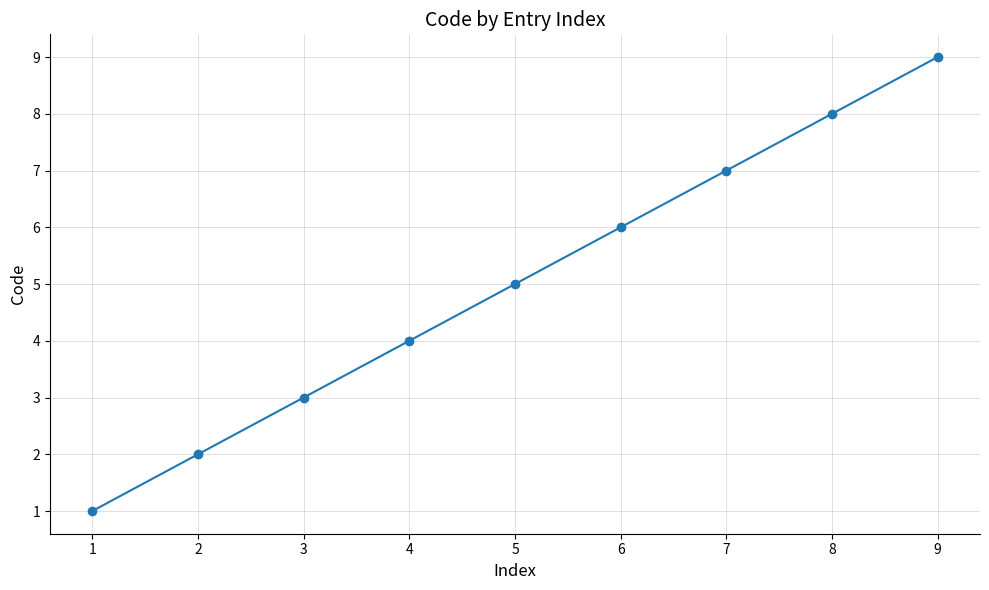

Which label corresponds to the smallest value in the chart?

1